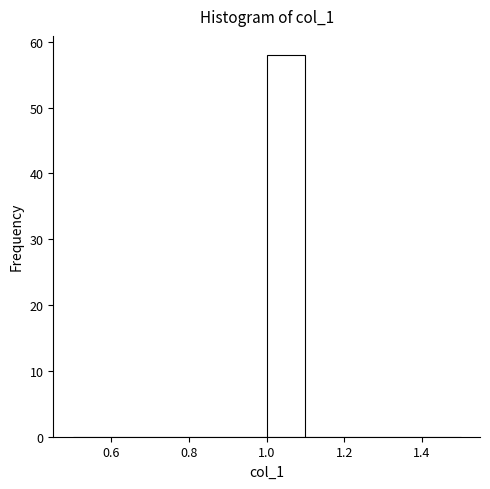

How tall is the bar that spans 1.0 to 1.1 on the x-axis? The values are not printed on the chart, so give them approximately, as read against the axis.

58